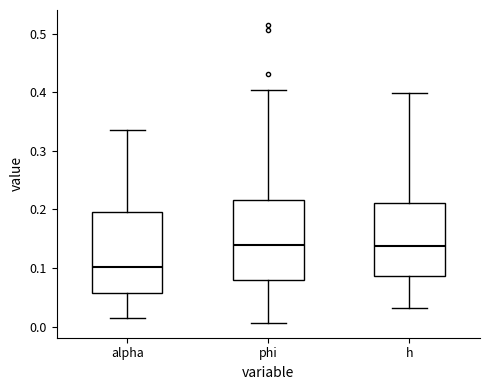

Reading left to right, transcribe this box plot: for each box, give where its median line is, the range the box spans, and where its two whiskers end, as read against the y-axis. The values are not printed on the chart, so give them approximately, as read against the axis.

alpha: median 0.10, box 0.06 to 0.20, whiskers 0.01 to 0.34
phi: median 0.14, box 0.08 to 0.22, whiskers 0.01 to 0.40
h: median 0.14, box 0.09 to 0.21, whiskers 0.03 to 0.40